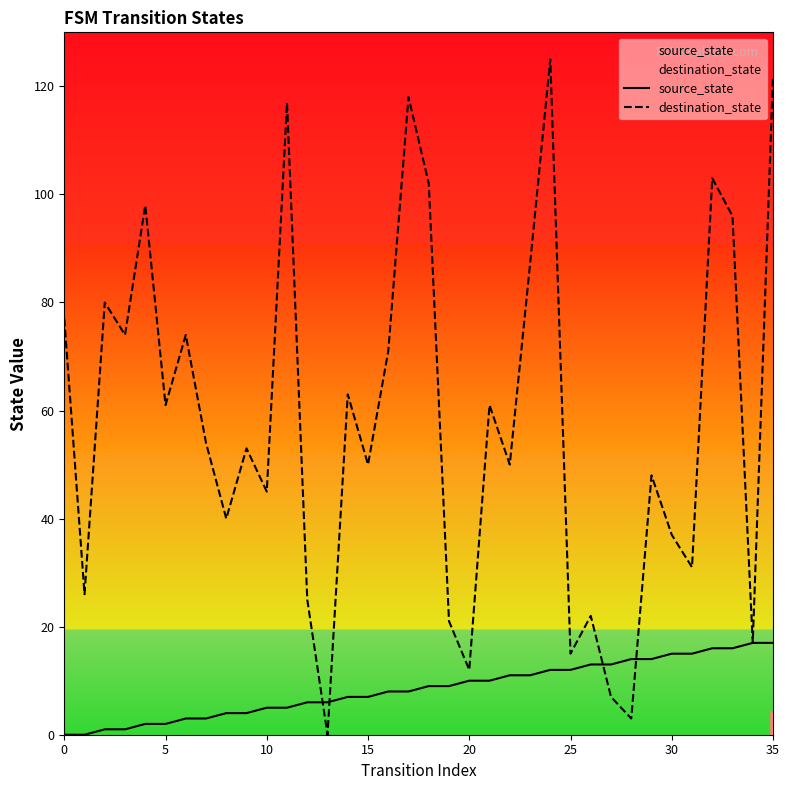

Rank the series by their maximum value, from lowest to highest.

source_state, destination_state